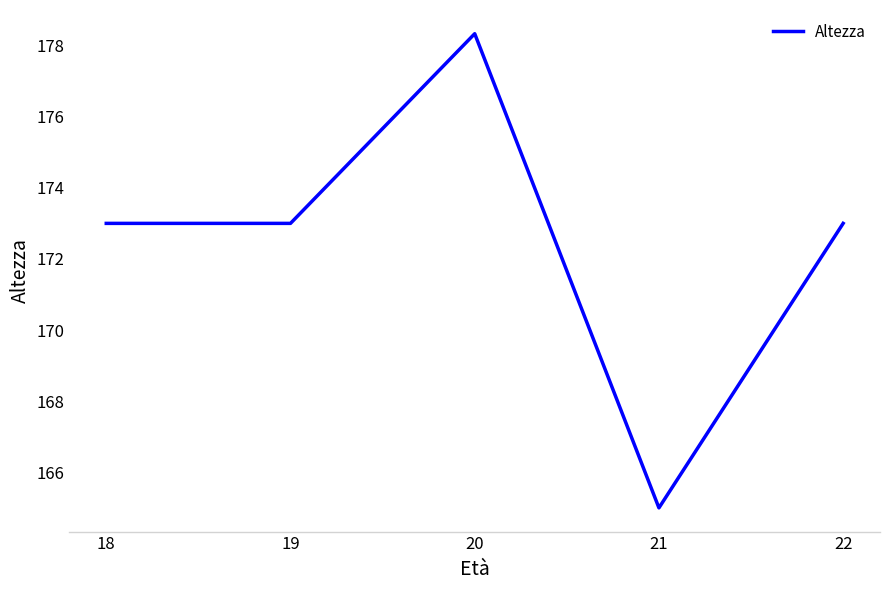

How many distinct data groups are displayed?

1